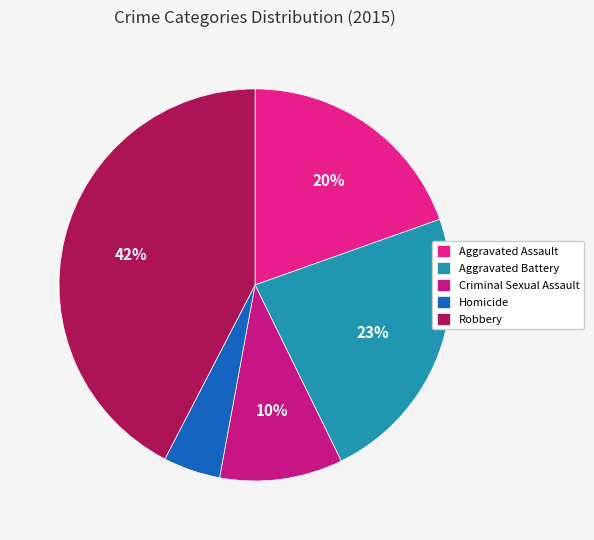

True or false: Aggravated Battery accounts for 23% of the total.

True